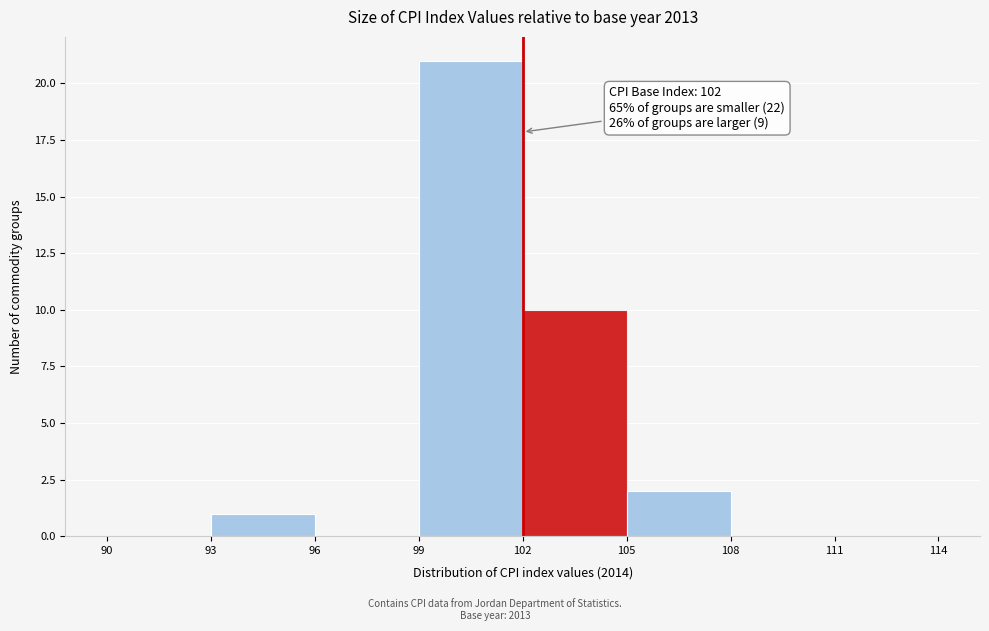

Over which range of the x-axis is the bar tallest?

99 to 102